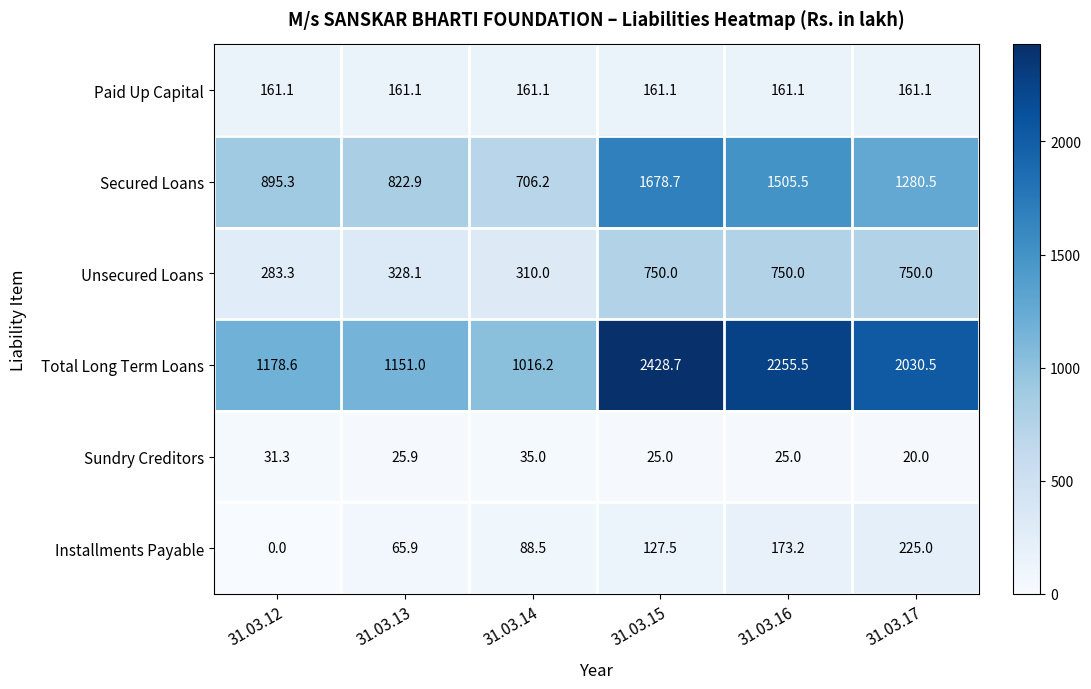

What is the maximum value shown in the chart?

2428.7